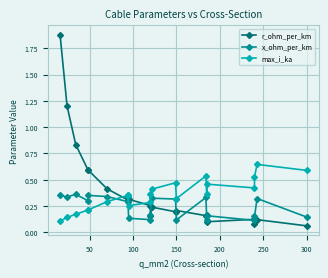

What are all the series names shown in the legend?

r_ohm_per_km, x_ohm_per_km, max_i_ka